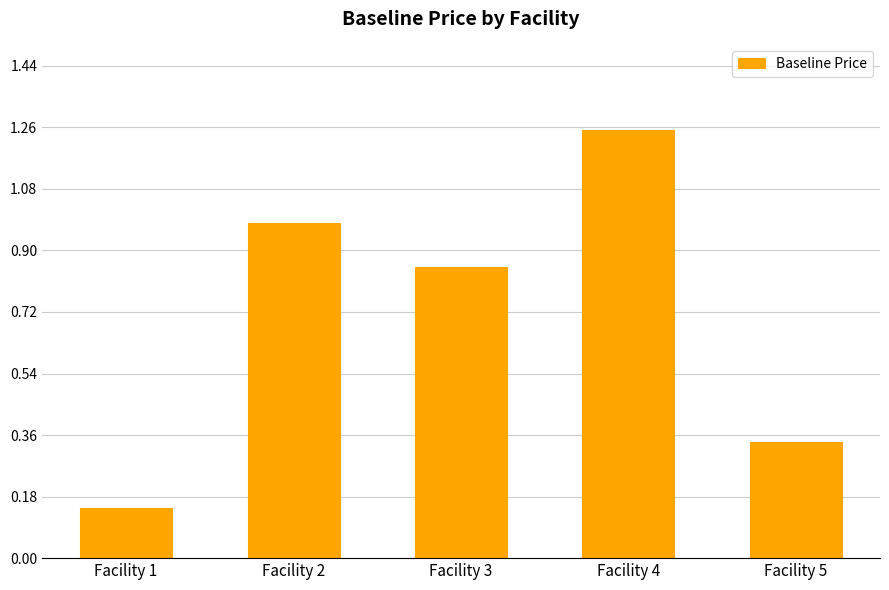

Between Facility 3 and Facility 4, which is larger?

Facility 4